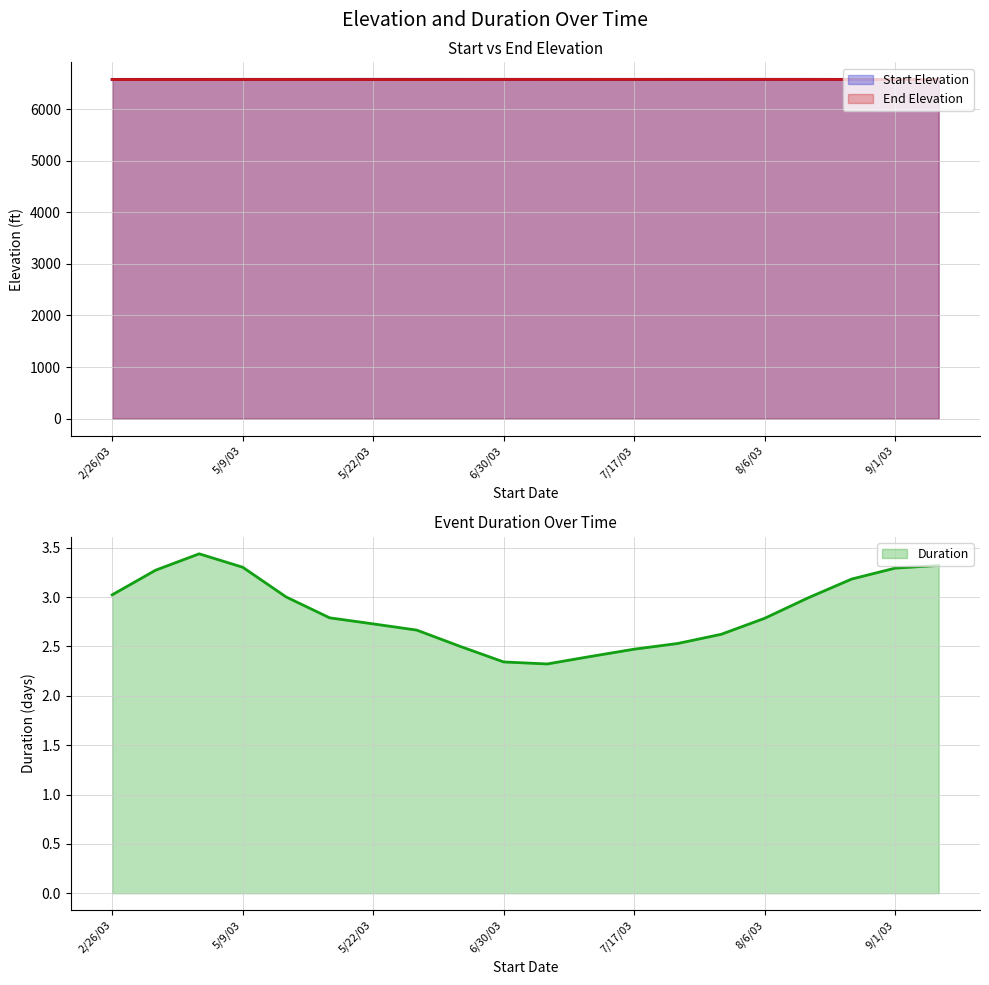

True or false: Duration and End Elevation intersect in this chart.

False